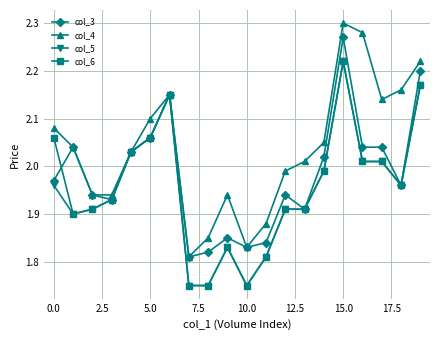

Which series has the largest total across all categories?

col_4